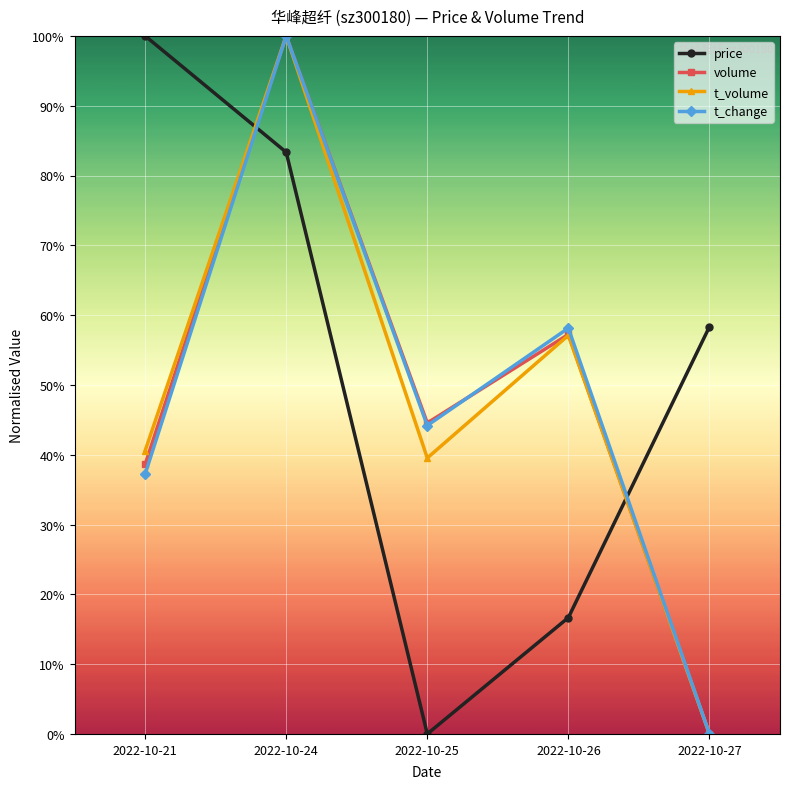

Does the chart display data point markers on the line(s)?

Yes